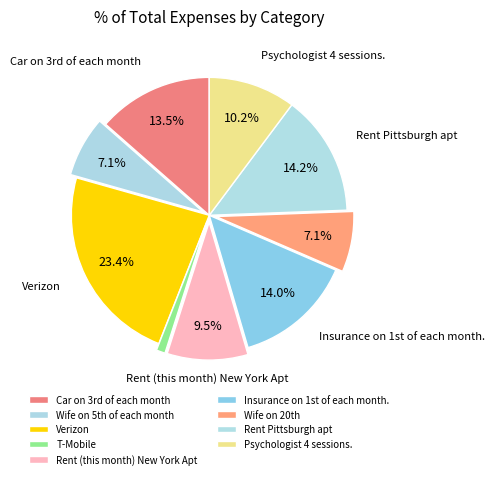

Which slice is the smallest?

T-Mobile